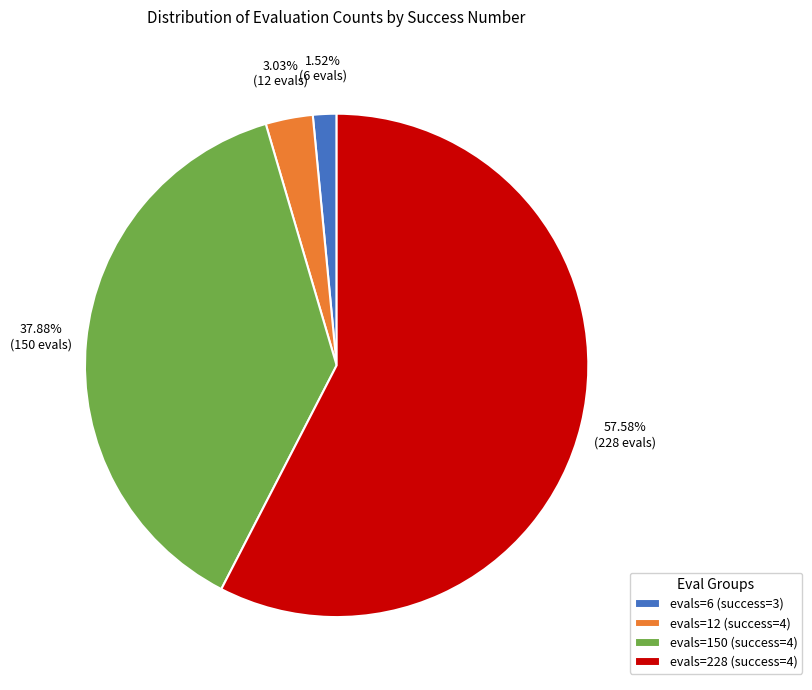

To the nearest percent, what percentage of the pie is evals=150 (success=4)?

38%